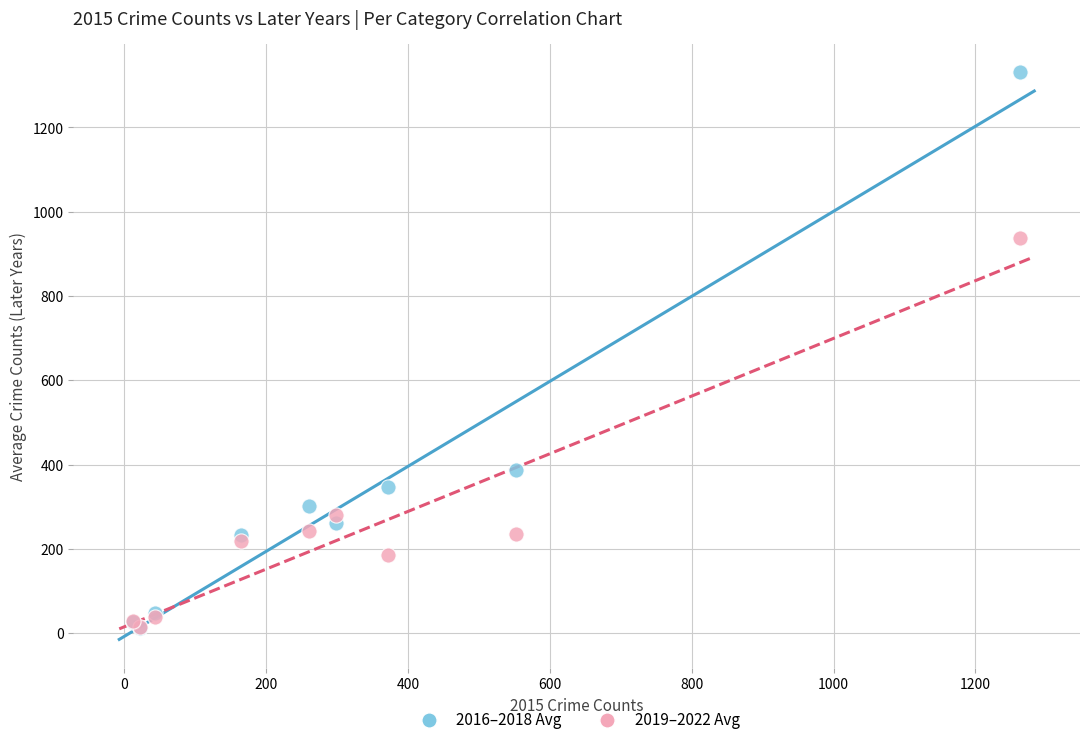

In the 2016–2018 Avg series, what Y value is closest to 671?

387.7